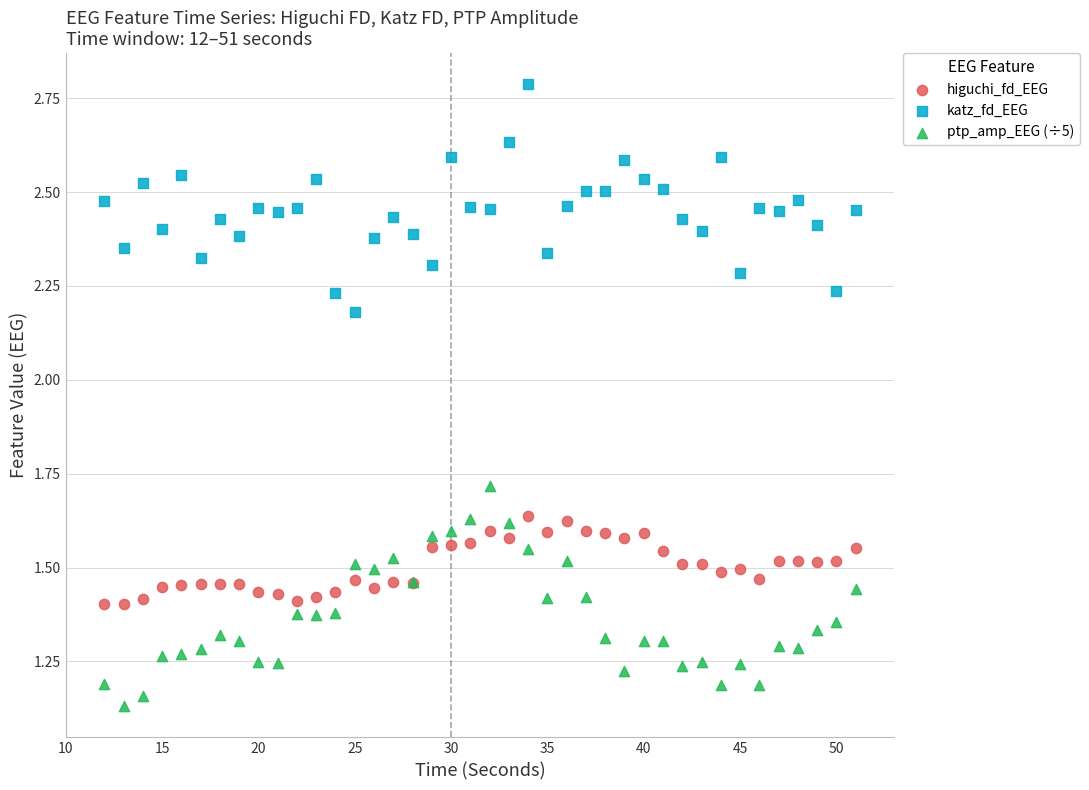

Which series reaches the maximum Y coordinate?

katz_fd_EEG